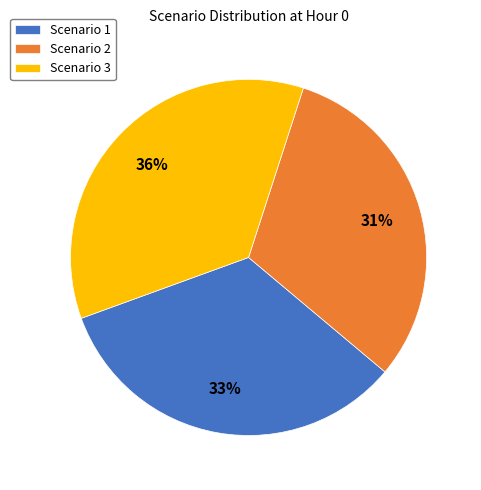

The Scenario 1 slice represents 33% of the pie. True or false?

True